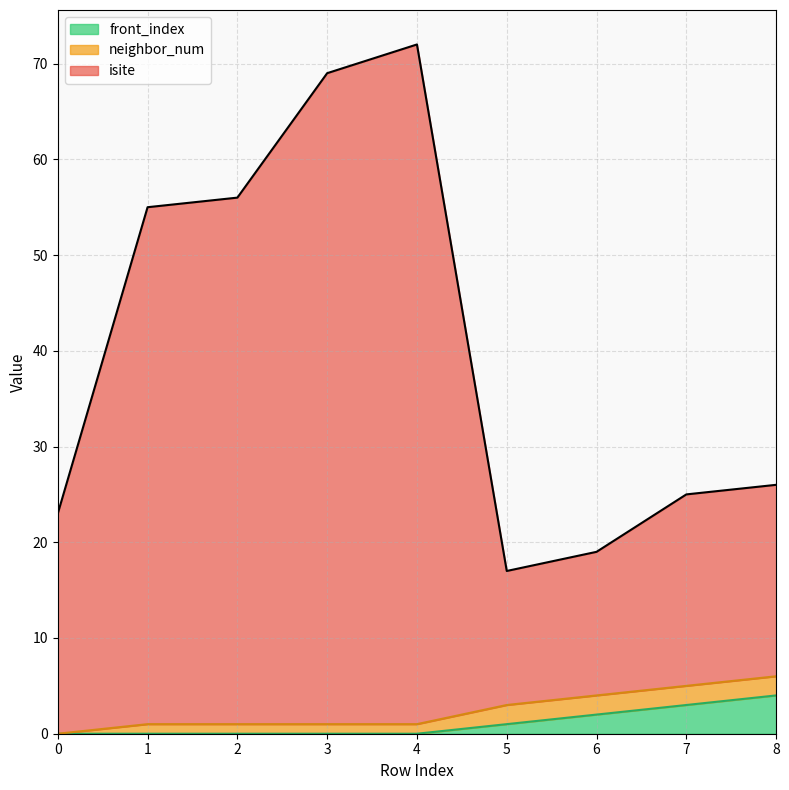

At which category is the sum across all series the highest?

4